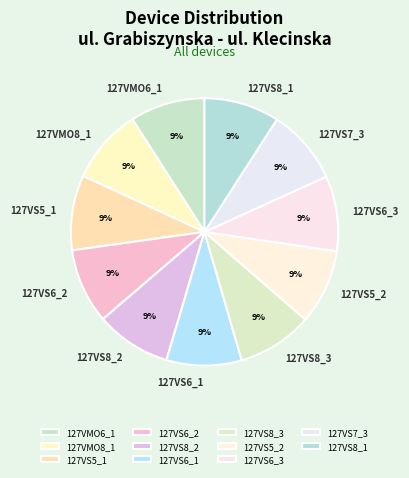

Combined, do 127VS8_1 and 127VS8_3 account for over 50%?

No